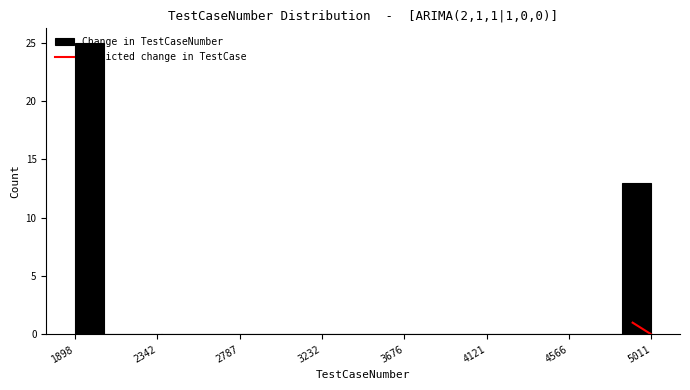

Around what value on the x-axis is the tallest bar? Give the approximate position of its centre, as read against the axis.

2000